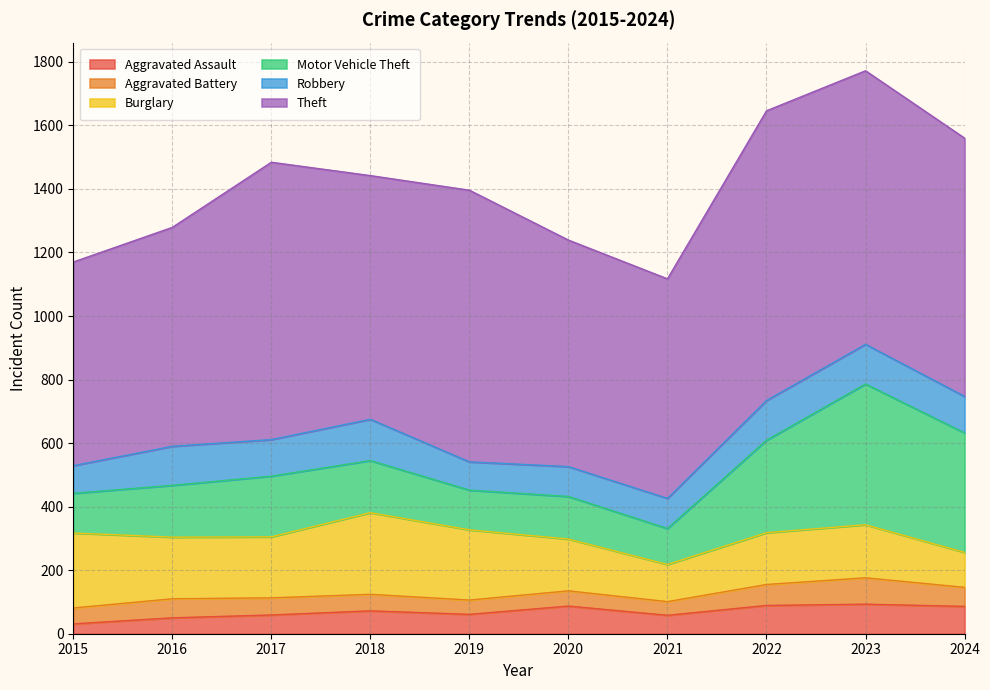

How many interior local valleys does the Burglary series have?

2